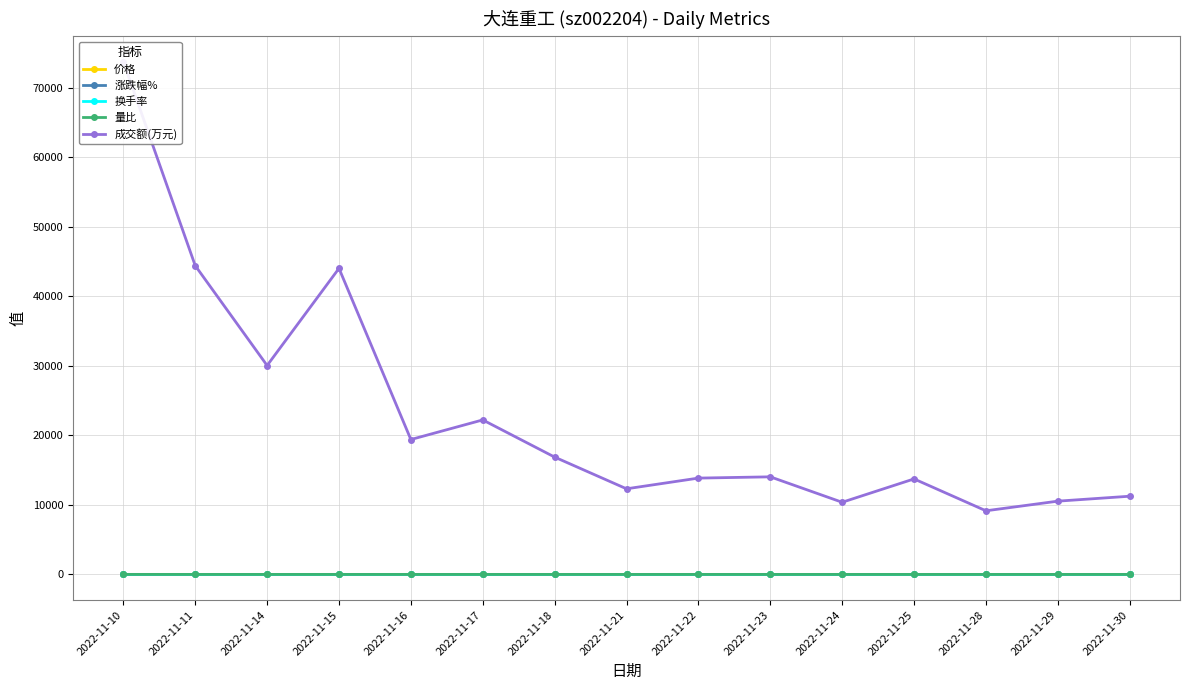

At how many categories does at least one series exceed 67436?

1